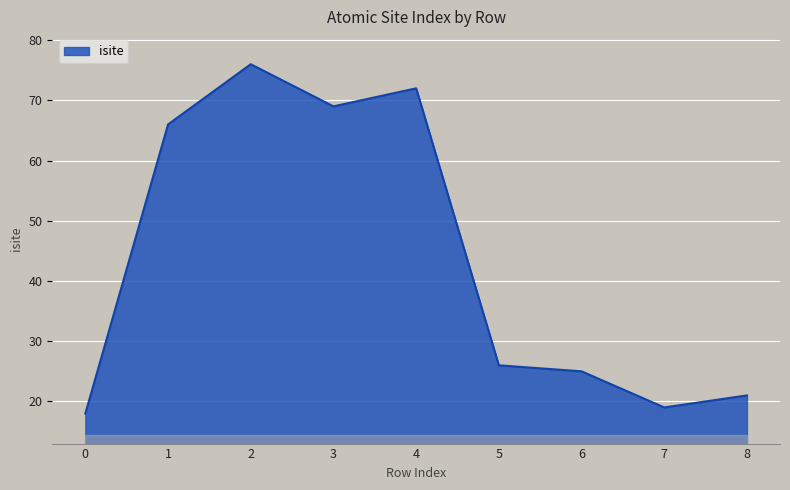

Which has a higher value, 5 or 0?

5